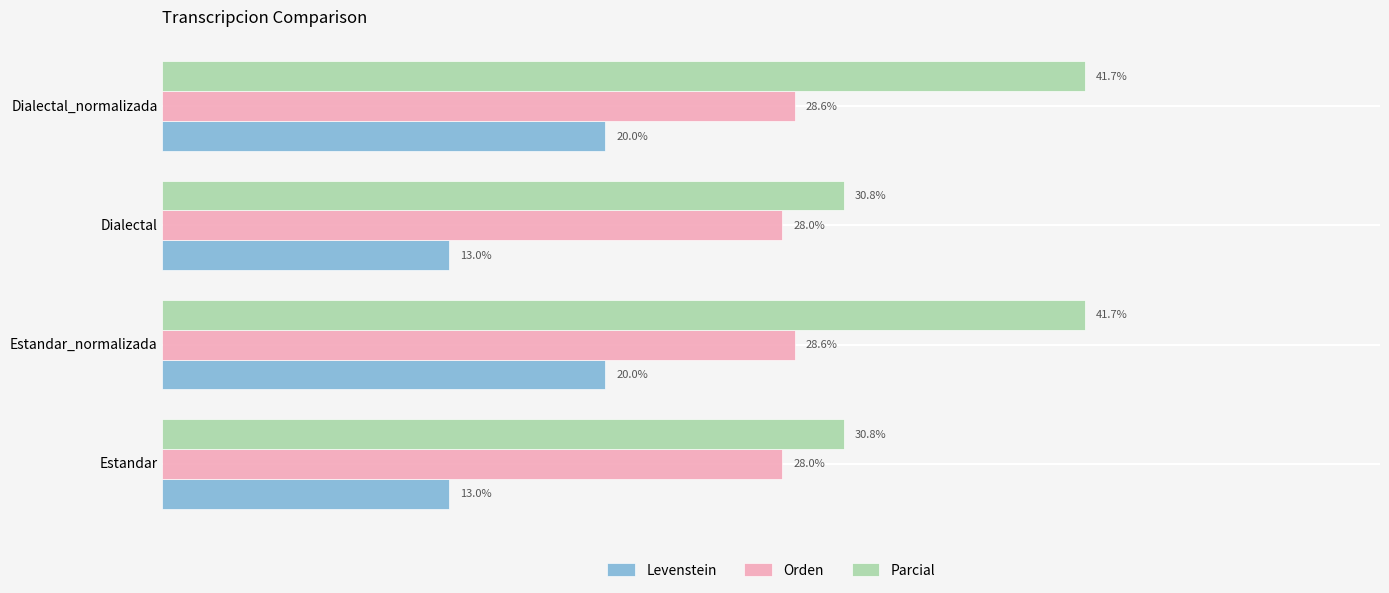

What are all the series names shown in the legend?

Levenstein, Orden, Parcial